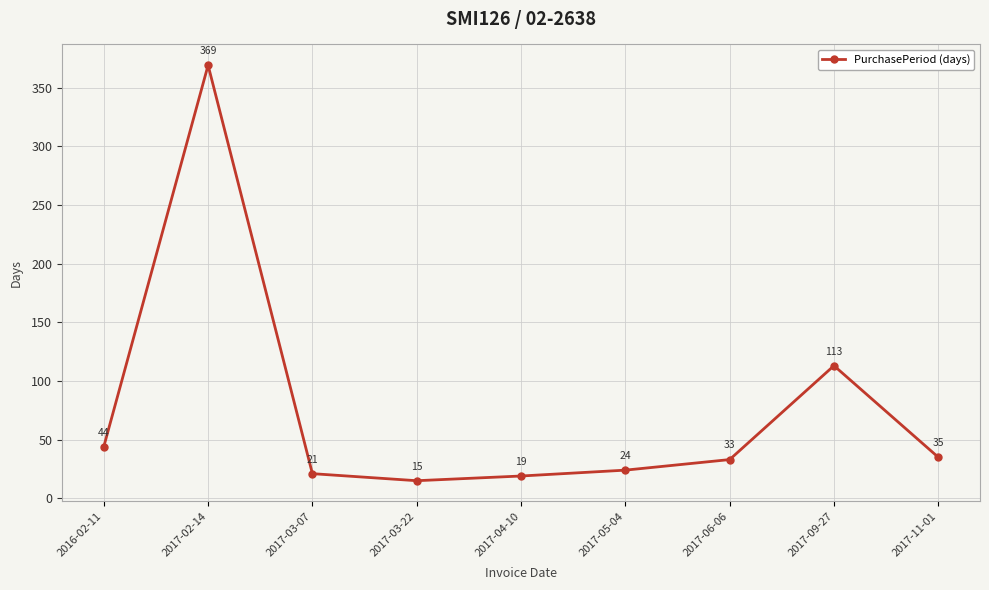

What is the maximum value shown in the chart?

369